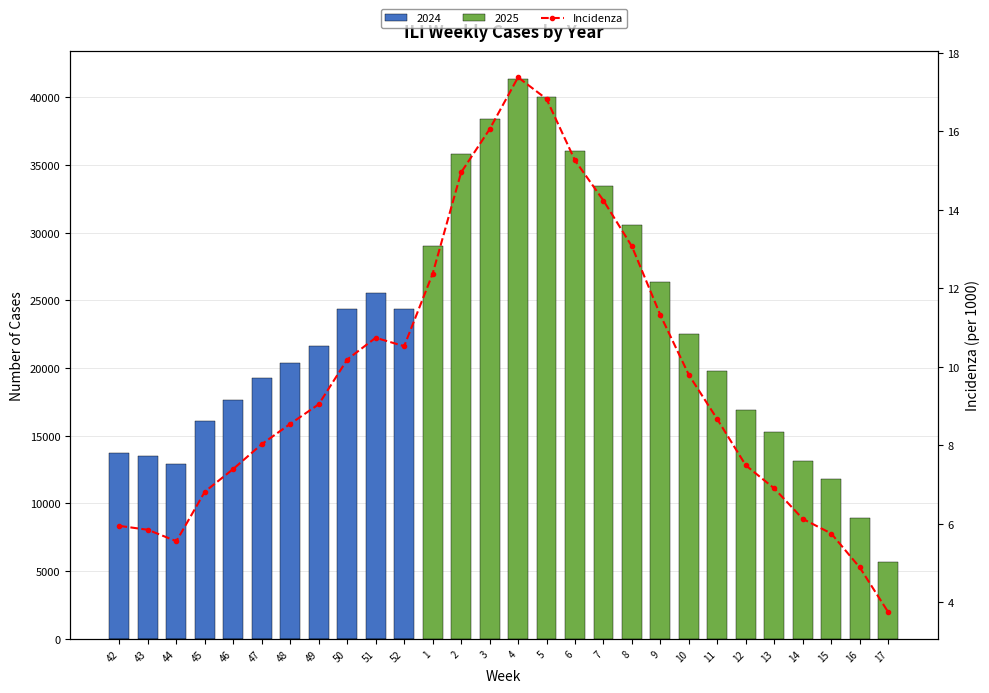

Is it true that the value at 17 is 3.8?

True